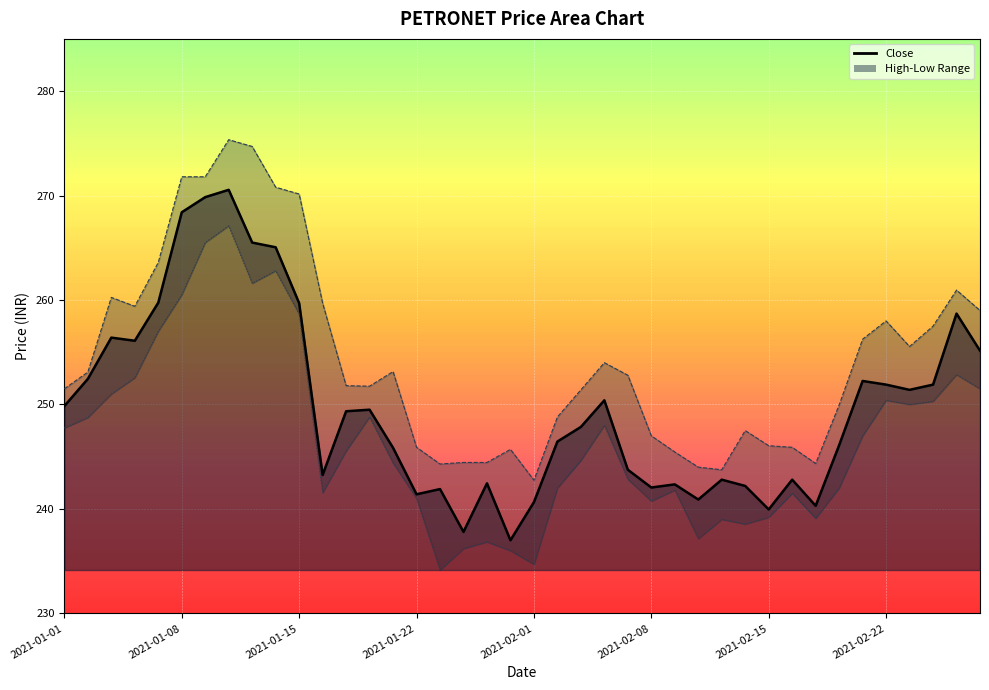

What is the smallest value displayed?

234.2